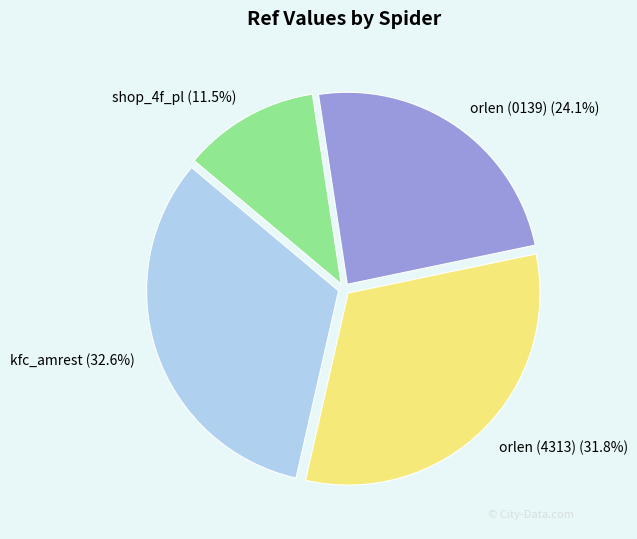

Is it true that orlen (0139) is 24% of the pie?

True